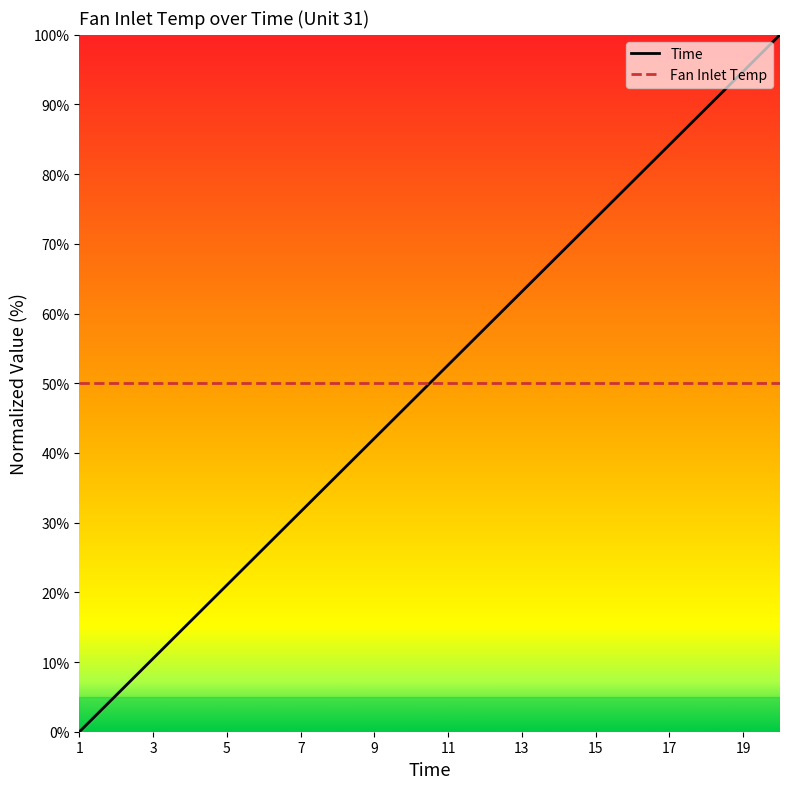

What is the average value of the Time series?

50.0